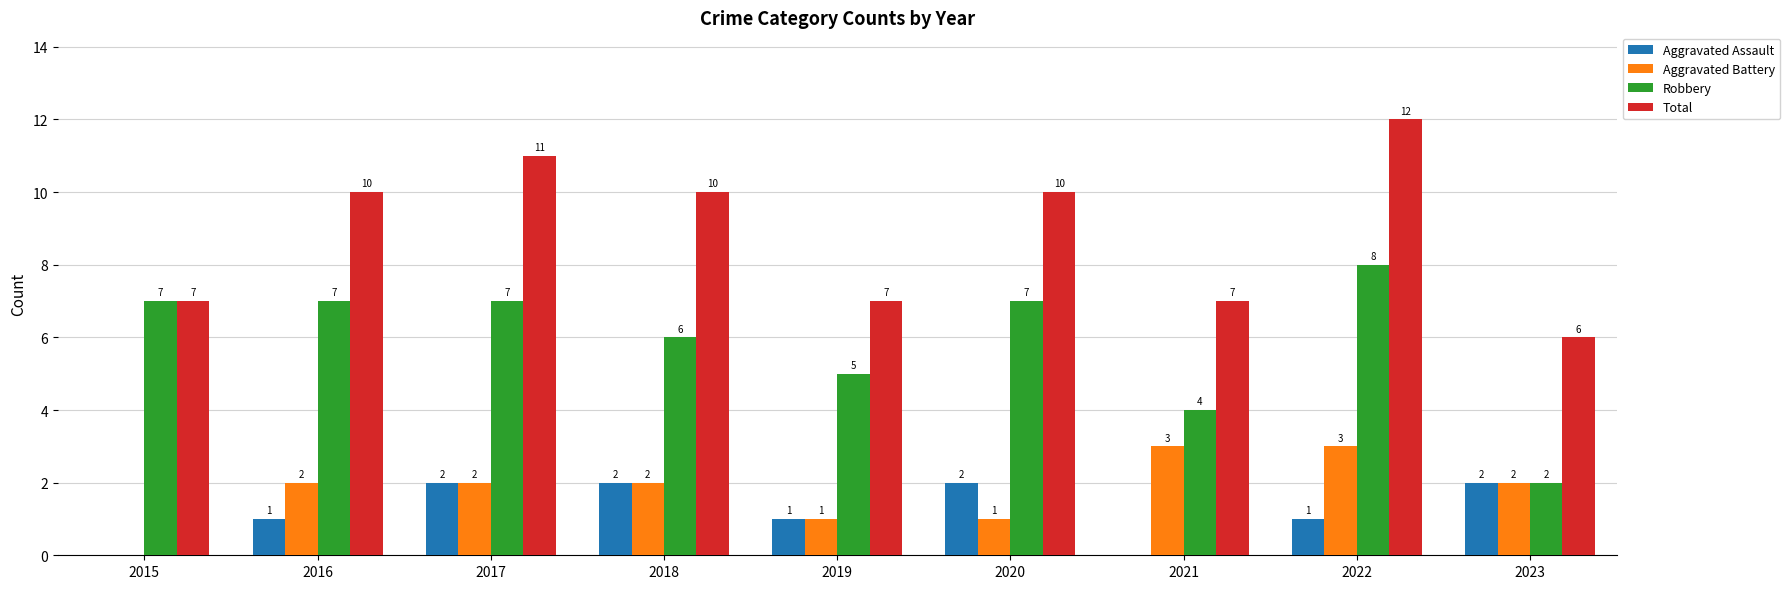

What is the greatest value displayed?

12